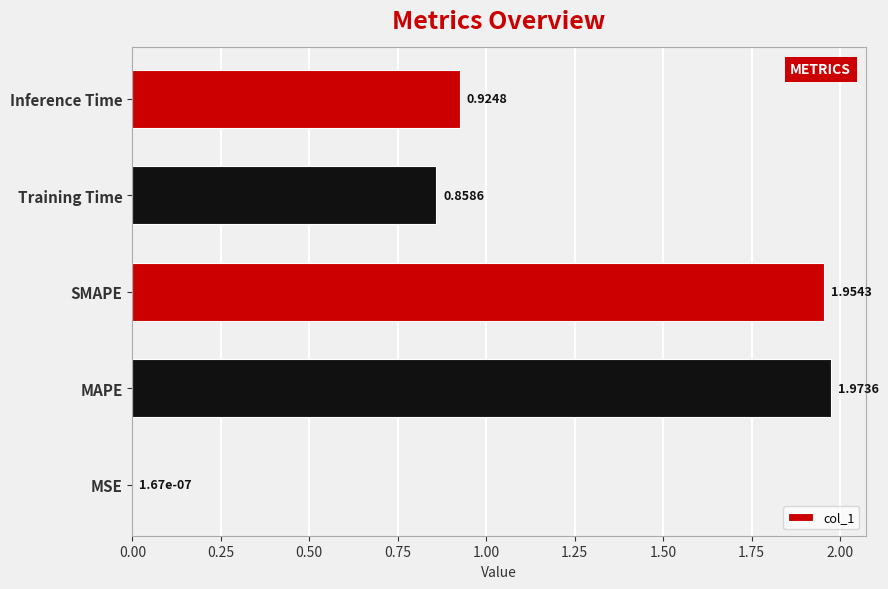

What is the sum of the values at Inference Time and SMAPE?

2.9